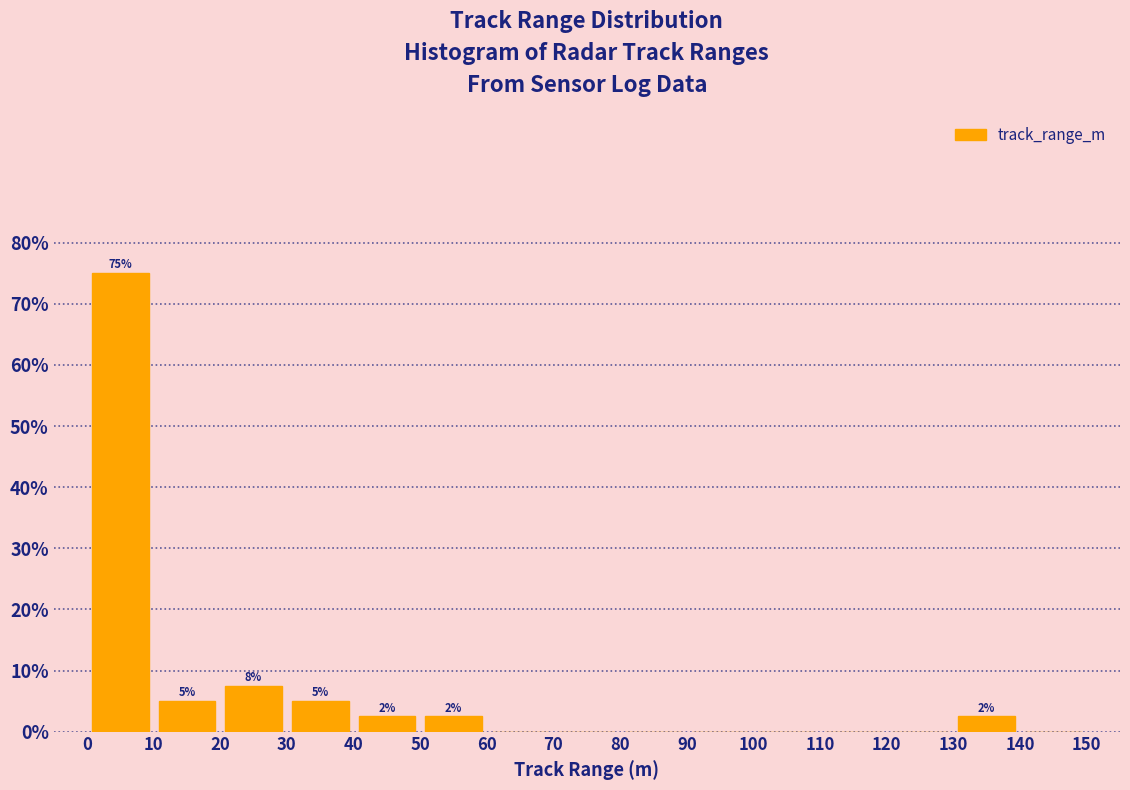

Which range on the x-axis has the tallest bar?

0 to 10